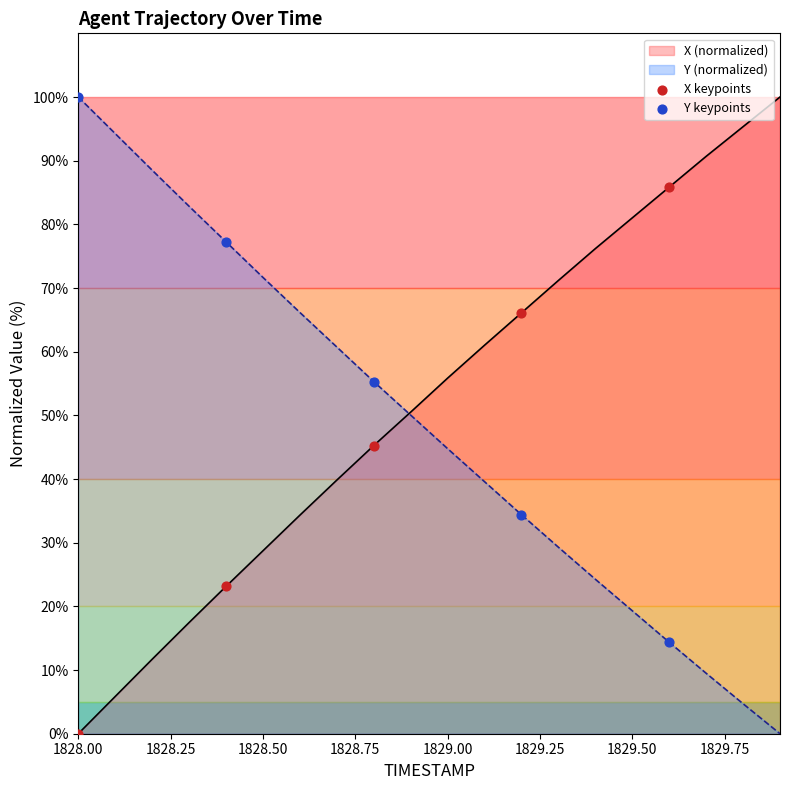

What is the greatest value displayed?

100.0